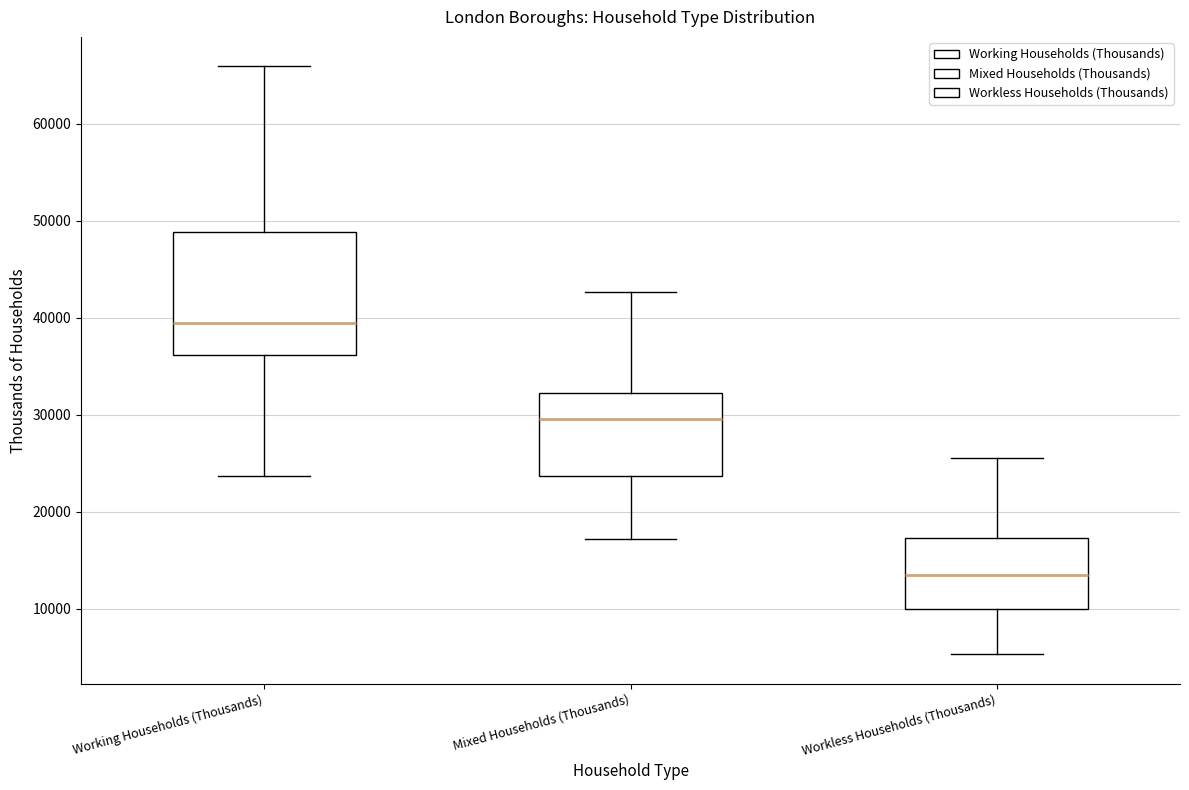

Which box is the tallest, from its lower edge to its upper edge?

Working Households (Thousands)